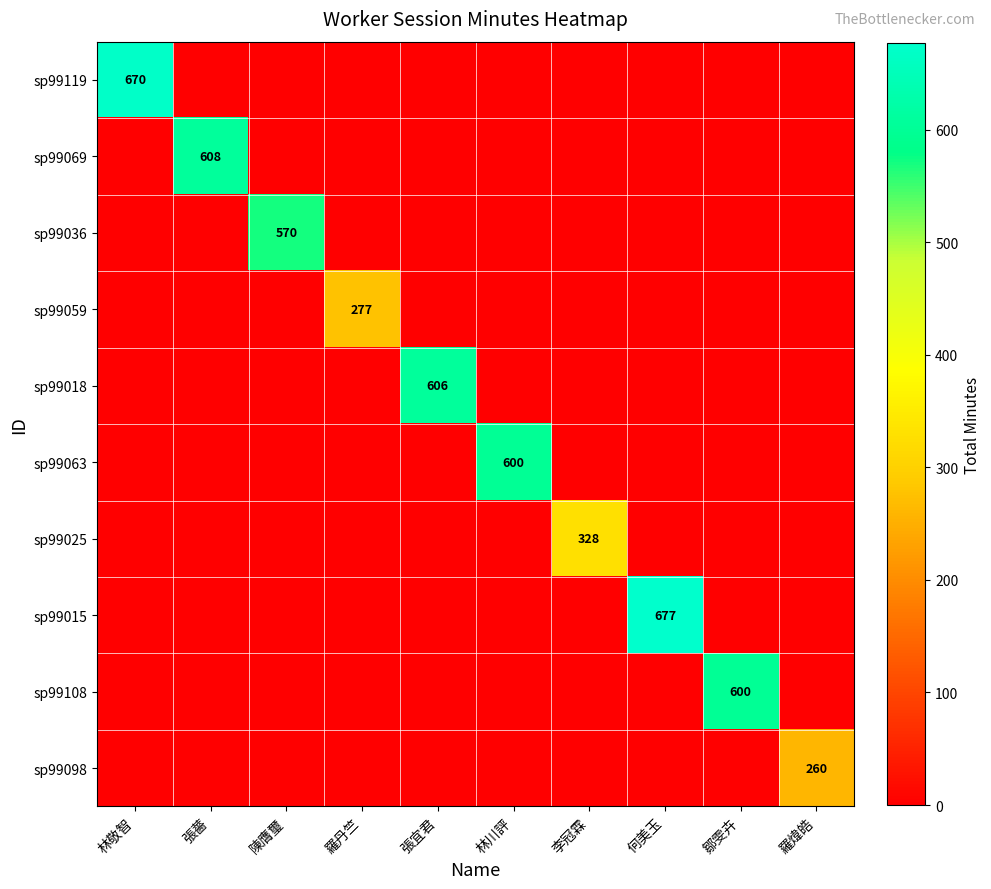

Is the value of sp99108 at 陳膺璽 greater than the value of sp99036 at 羅丹竺?

No